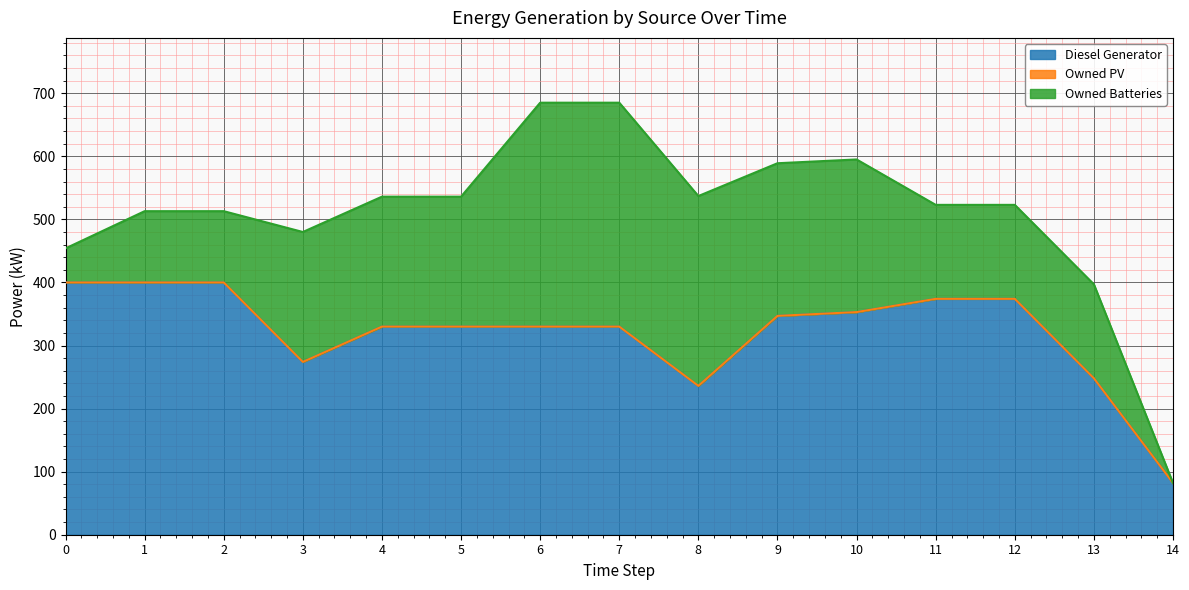

True or false: Owned Batteries has more than 0 interior local peaks.

False